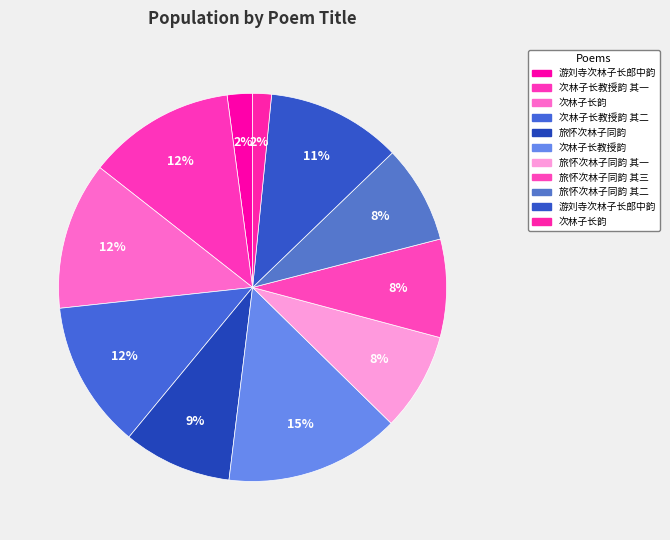

Which category has the biggest portion of the pie?

次林子长教授韵